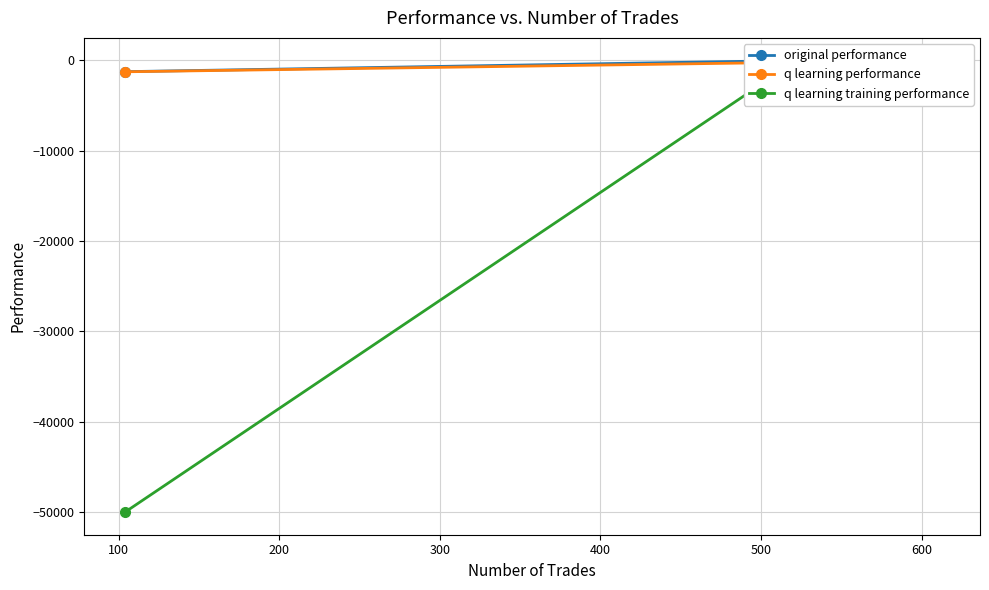

What is the total value across all series at 200?

-52510.4